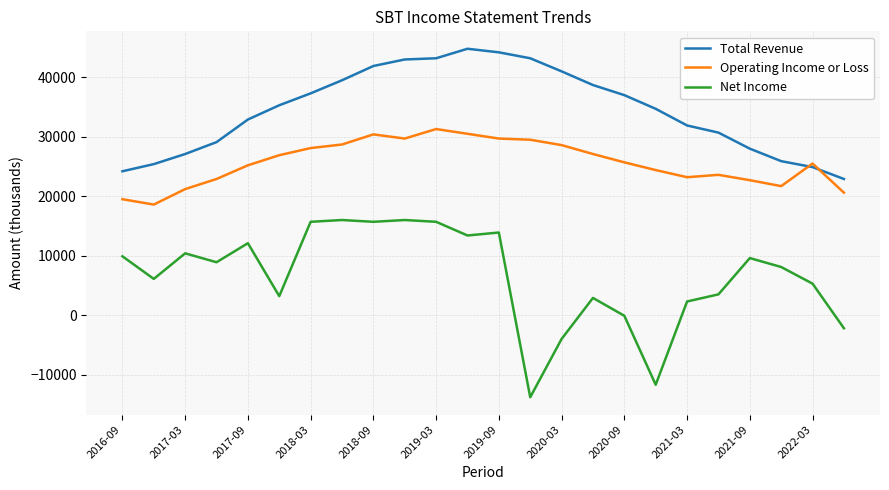

What is the lowest value of the Operating Income or Loss series?

18600